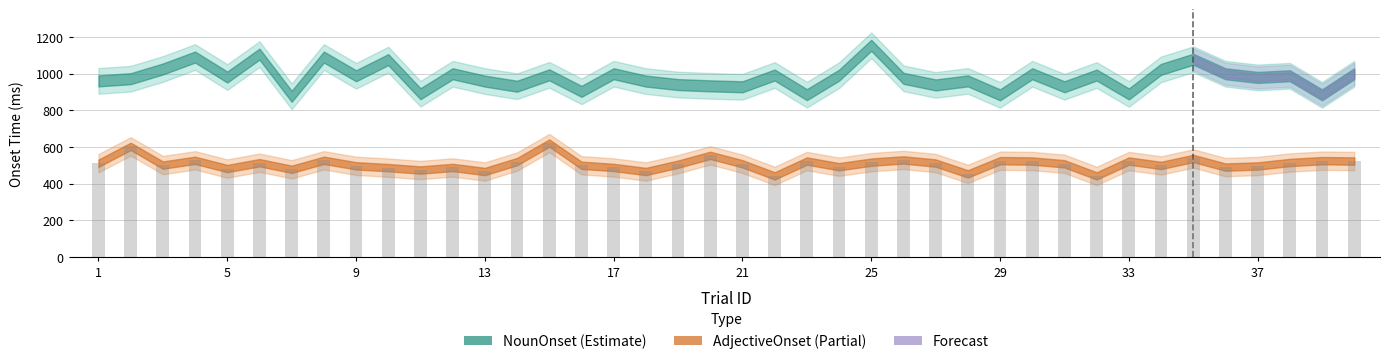

How many values in the AdjectiveOnset series are below 508?

19